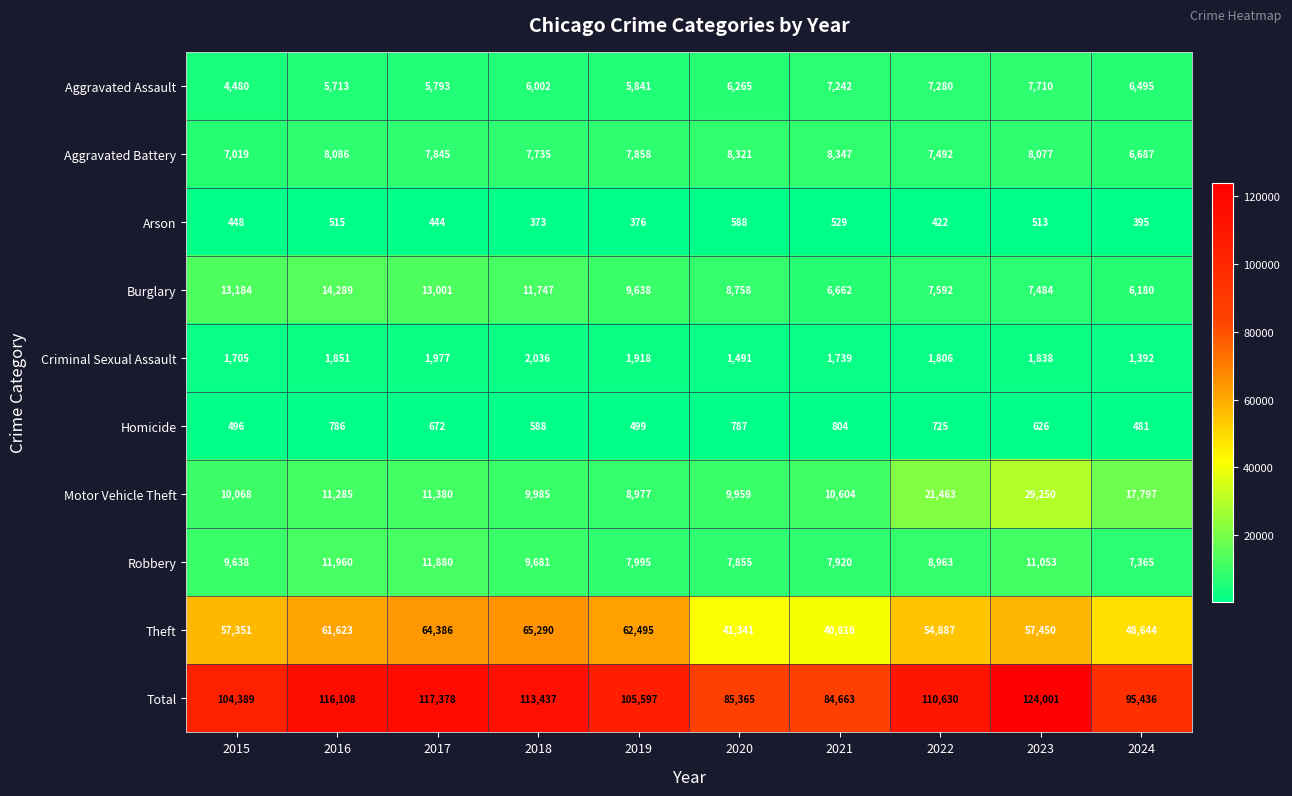

What is the greatest value displayed?

124001